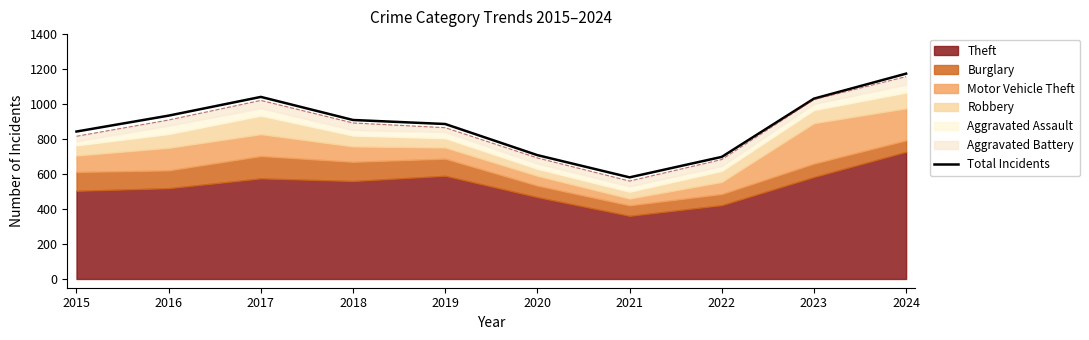

Where does the data first go above 909?

2016